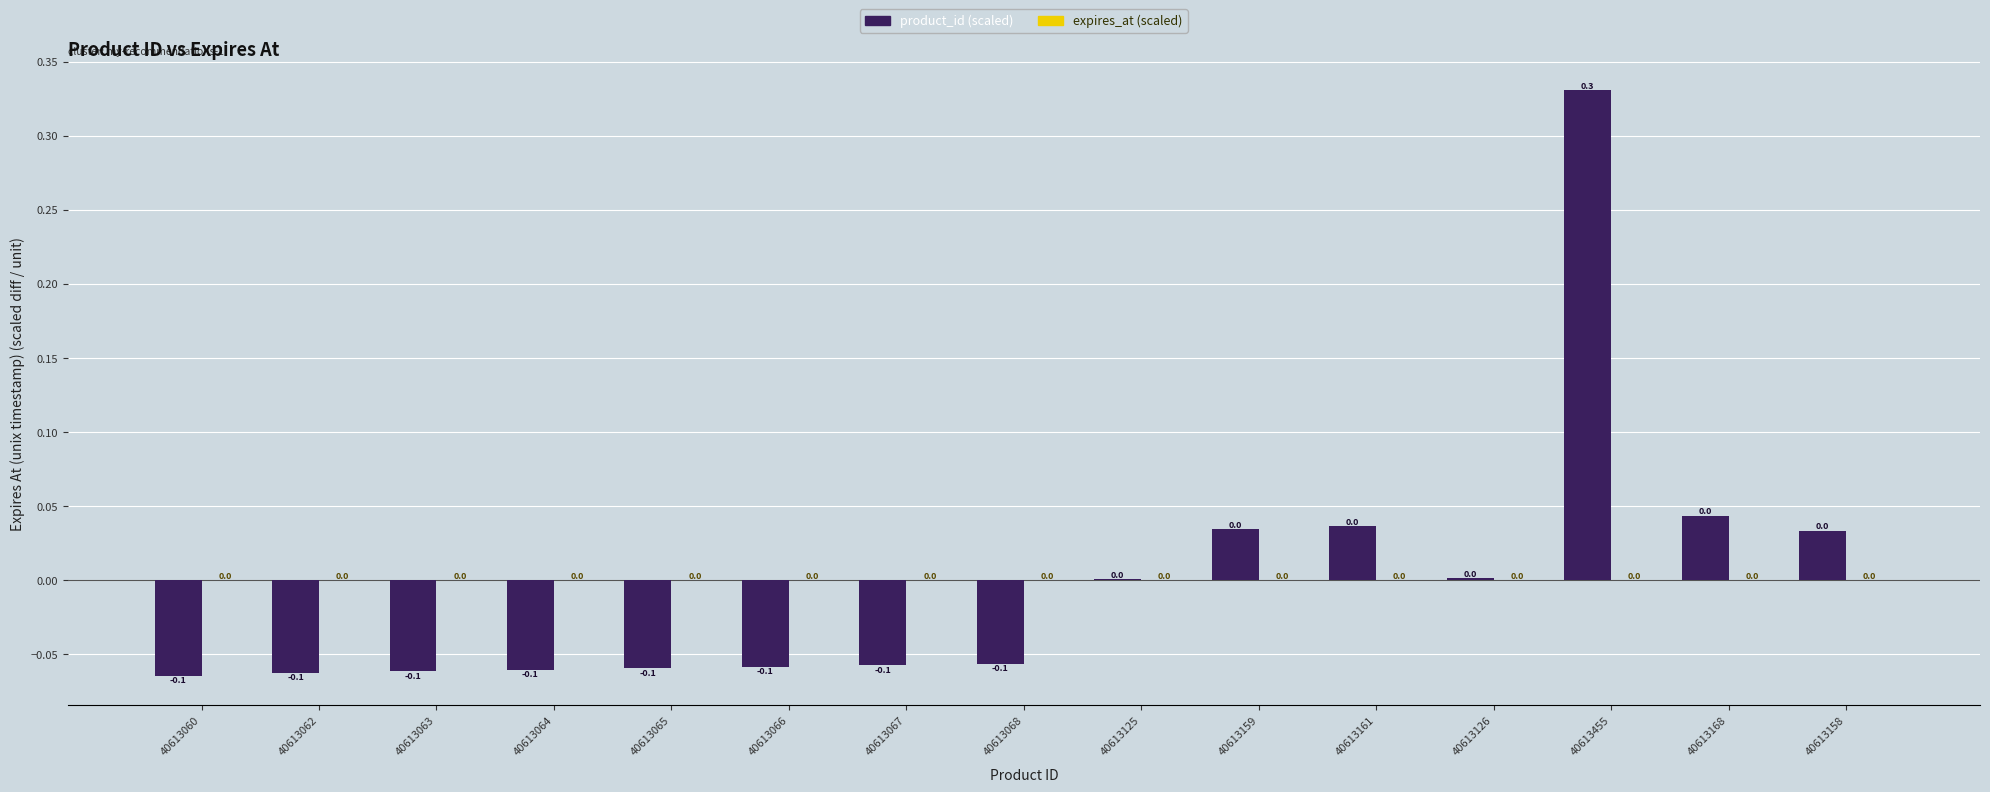

Which has a higher value, 40613161 or 40613125?

40613161